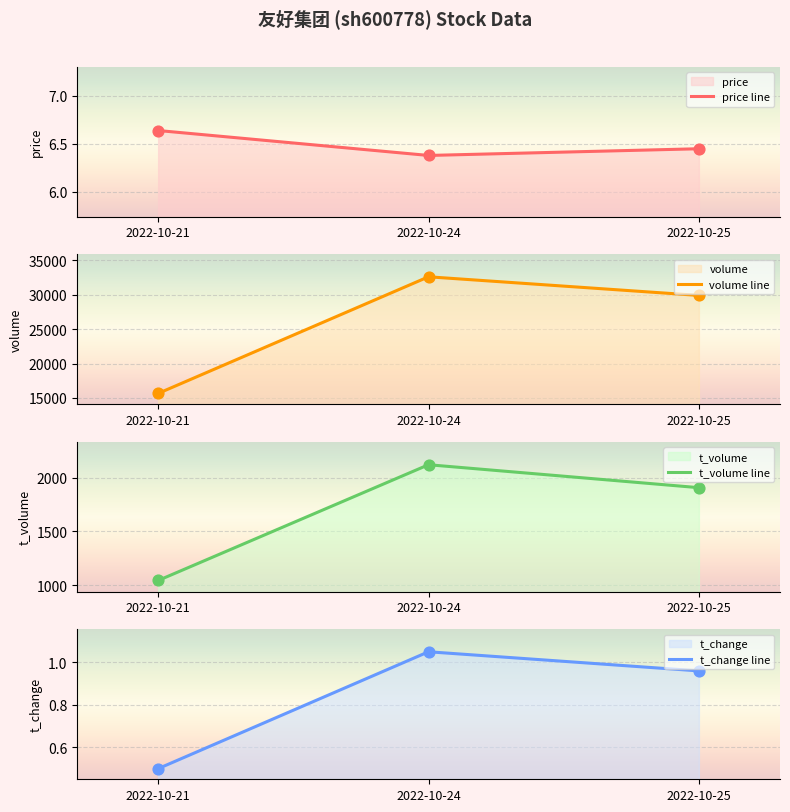

Which series has the largest Y range (max minus min)?

volume